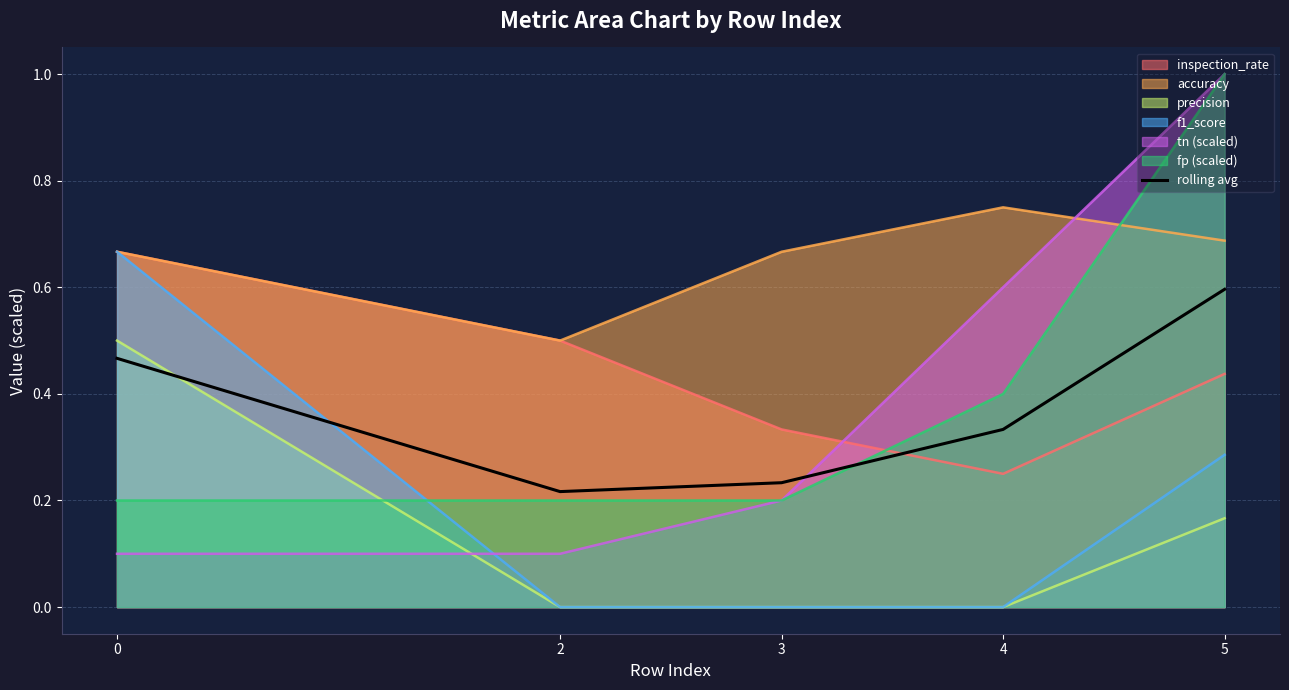

Reading left to right, list all the values displayed in this chart.

0.5	0.2	0.2	0.3	0.6